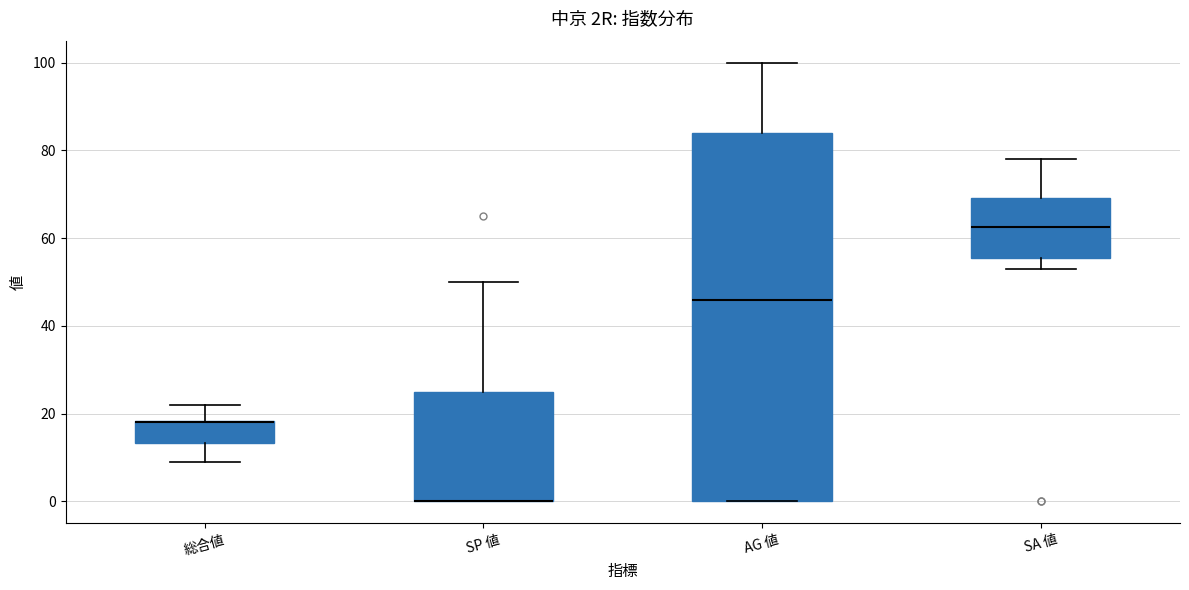

Comparing the boxes themselves (not the whiskers), which one is the tallest?

AG 値